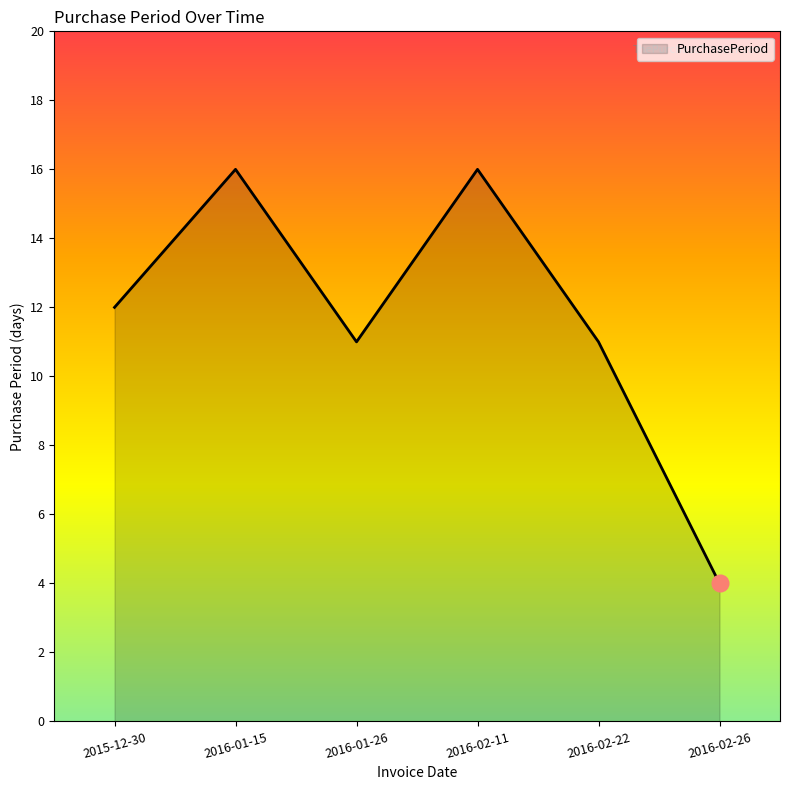

Count the number of categories in the chart.

6